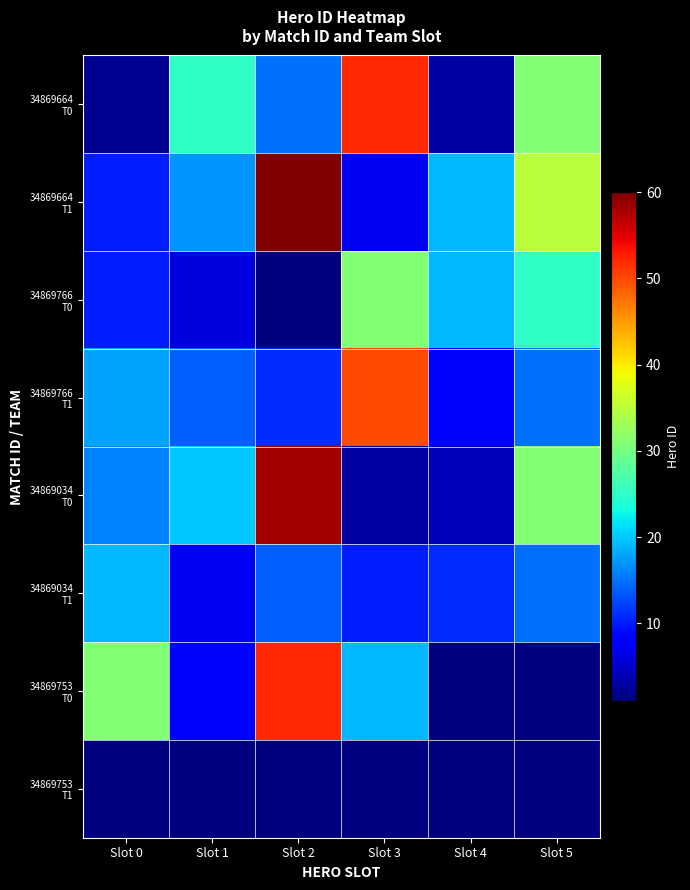

The 34869664 T0 series shows 3.0 at Slot 4. True or false?

True